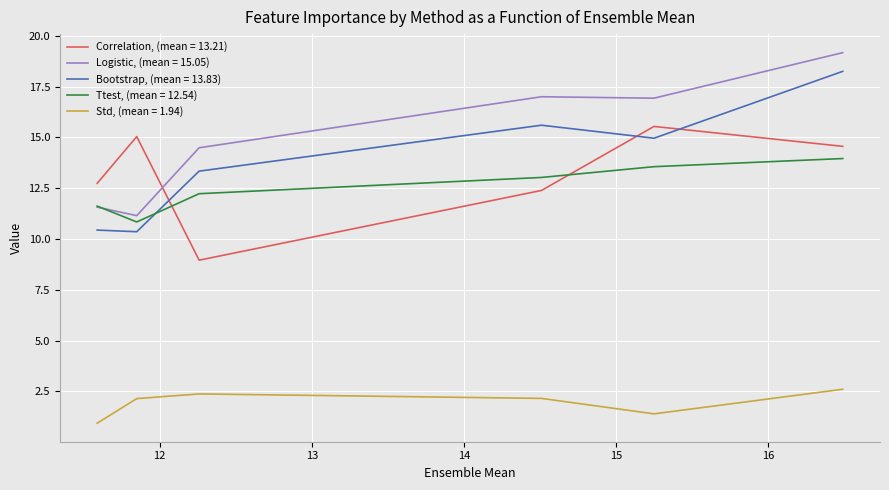

Which series has the largest range (max minus min)?

Logistic